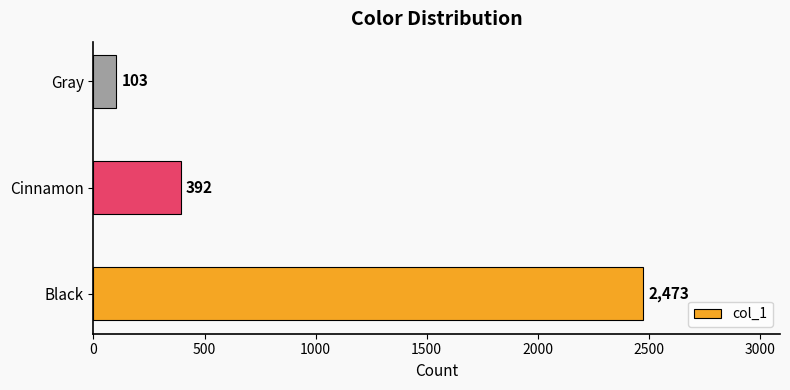

Reading bottom to top, transcribe all the data shown in this chart.

Black=2473	Cinnamon=392	Gray=103